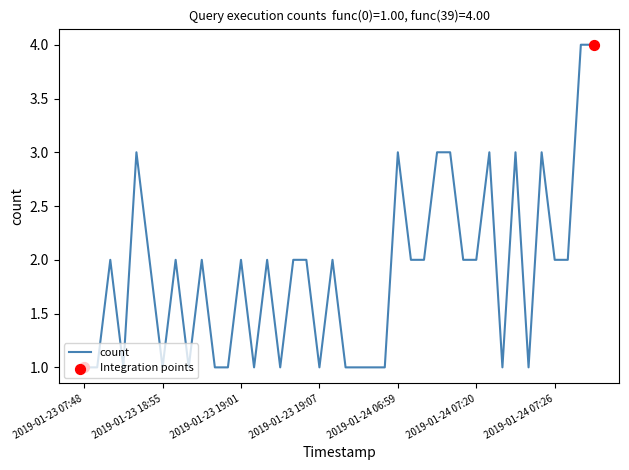

What is the greatest value displayed?

4